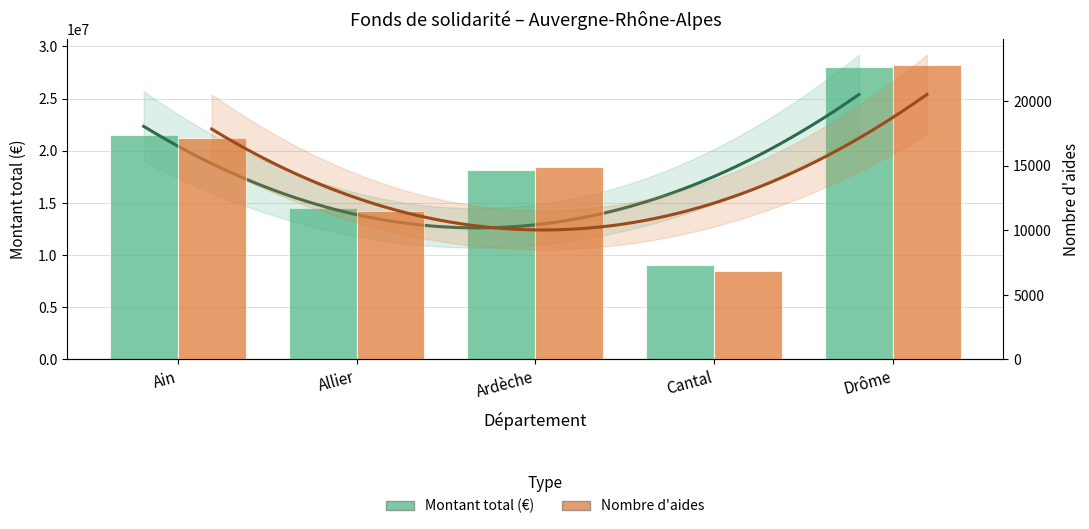

What are all the series names shown in the legend?

Montant total (€), Nombre d'aides